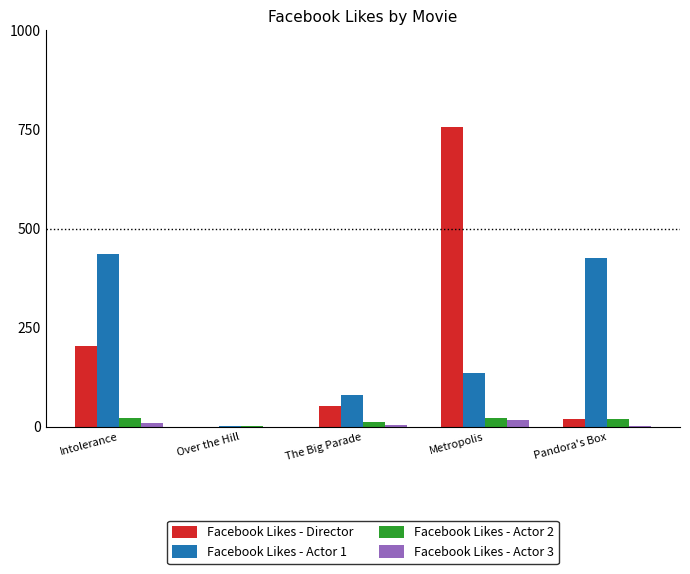

Is the value of Facebook Likes - Actor 2 at Metropolis greater than the value of Facebook Likes - Director at Over the Hill?

Yes